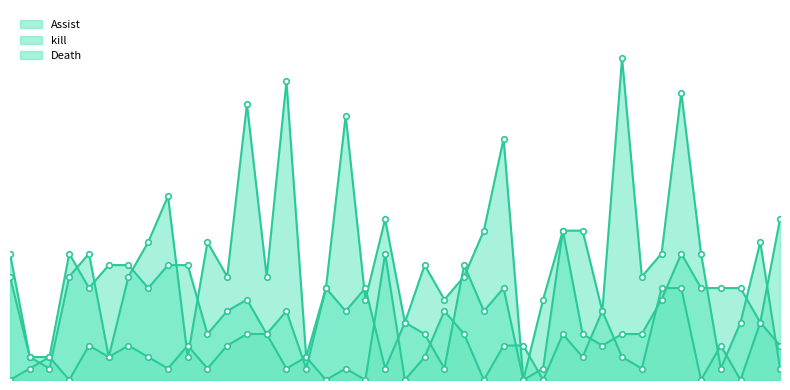

What is the highest value of the kill series?

14